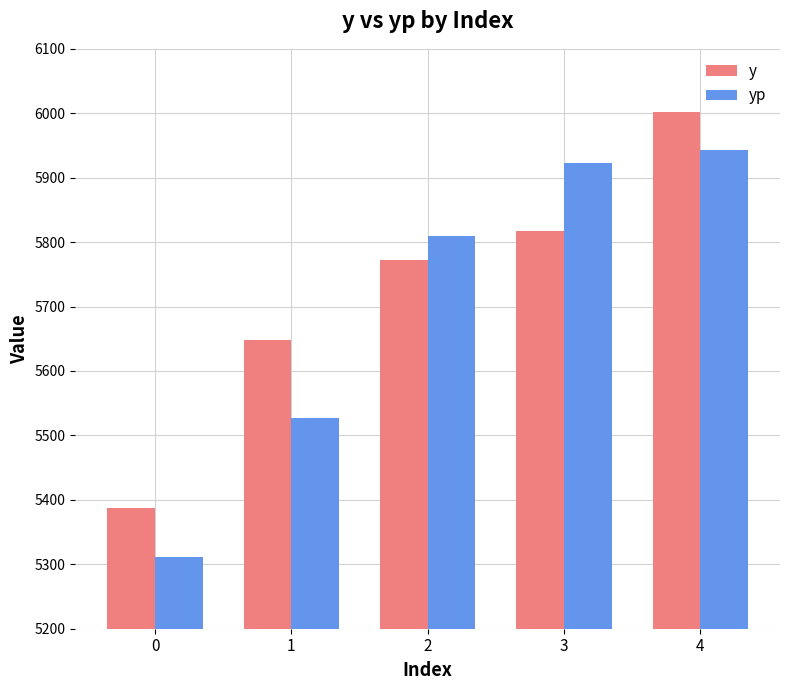

What is the highest value of the yp series?

5942.8